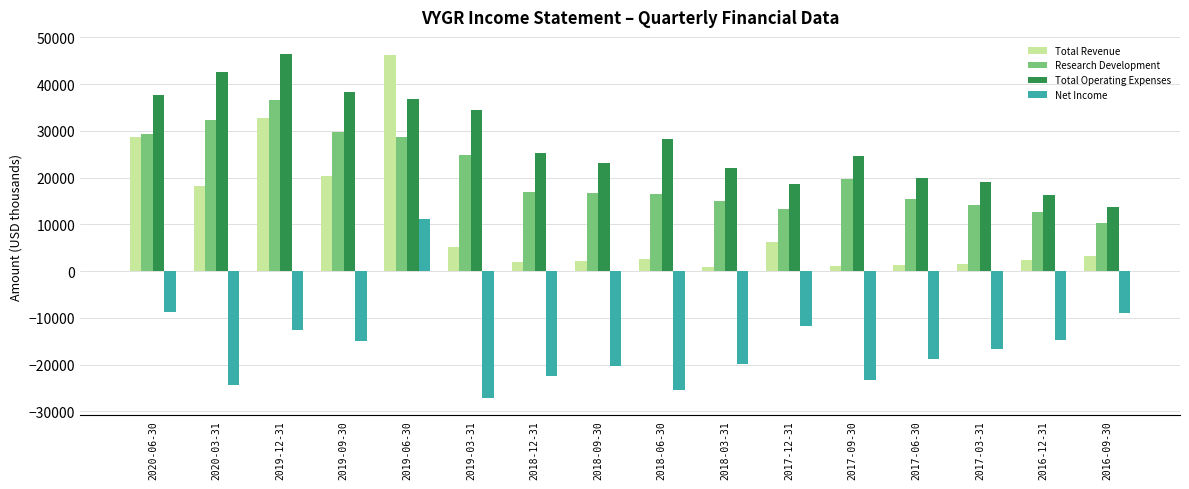

At which label is Total Revenue closest to 23500?

2019-09-30